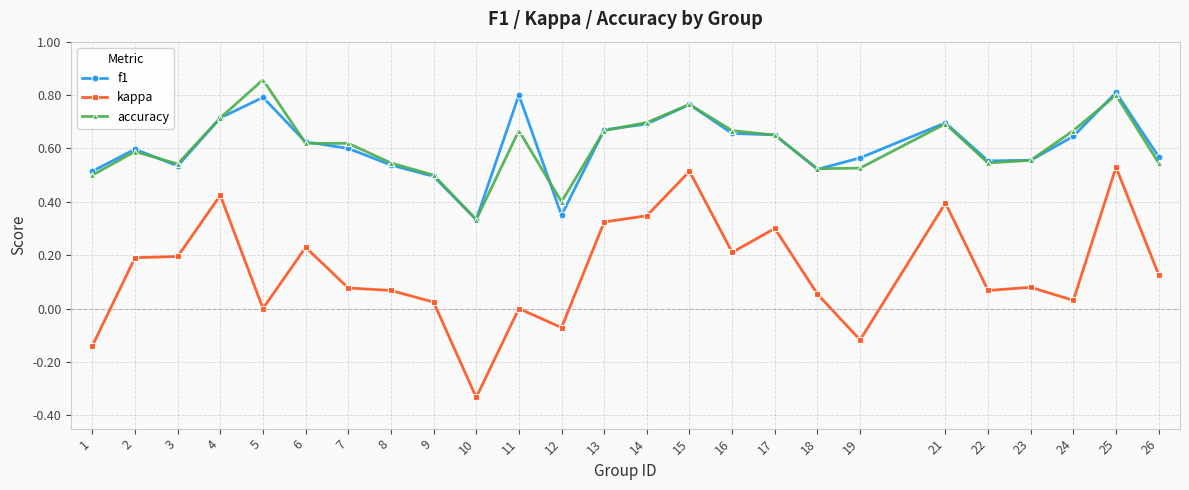

Is the value of f1 at 9 greater than the value of kappa at 9?

Yes